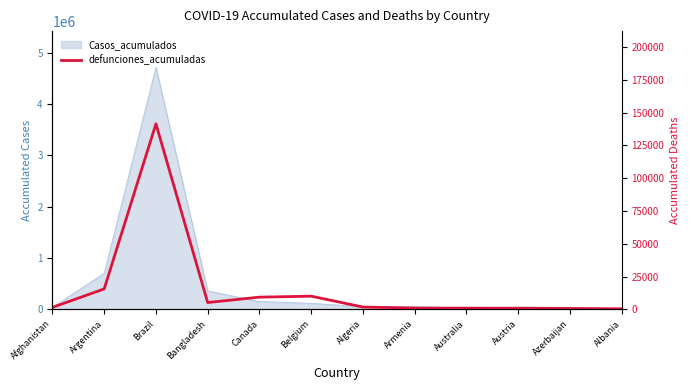

What is the ratio of the value at Belgium to the value at Australia?

11.5